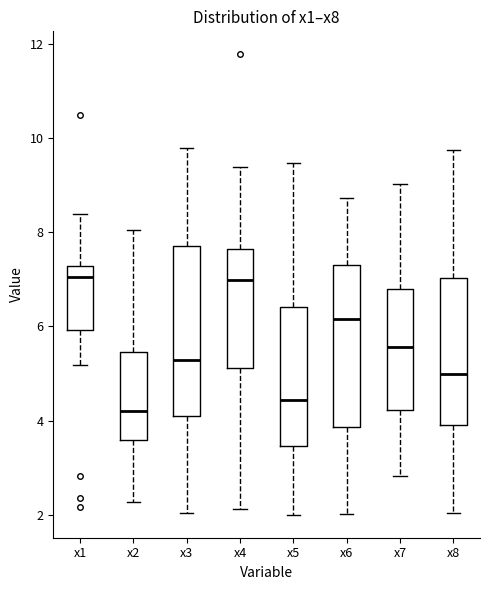

Reading left to right, read every box against the y-axis: the position of its median line, the range the box covers, and the ends of its whiskers. The values are not printed on the chart, so give them approximately, as read against the axis.

x1: median 7.0, box 6.0 to 7.2, whiskers 5.2 to 8.4
x2: median 4.2, box 3.6 to 5.4, whiskers 2.2 to 8.0
x3: median 5.2, box 4.0 to 7.8, whiskers 2.0 to 9.8
x4: median 7.0, box 5.2 to 7.6, whiskers 2.2 to 9.4
x5: median 4.4, box 3.4 to 6.4, whiskers 2.0 to 9.4
x6: median 6.2, box 3.8 to 7.4, whiskers 2.0 to 8.8
x7: median 5.6, box 4.2 to 6.8, whiskers 2.8 to 9.0
x8: median 5.0, box 4.0 to 7.0, whiskers 2.0 to 9.8